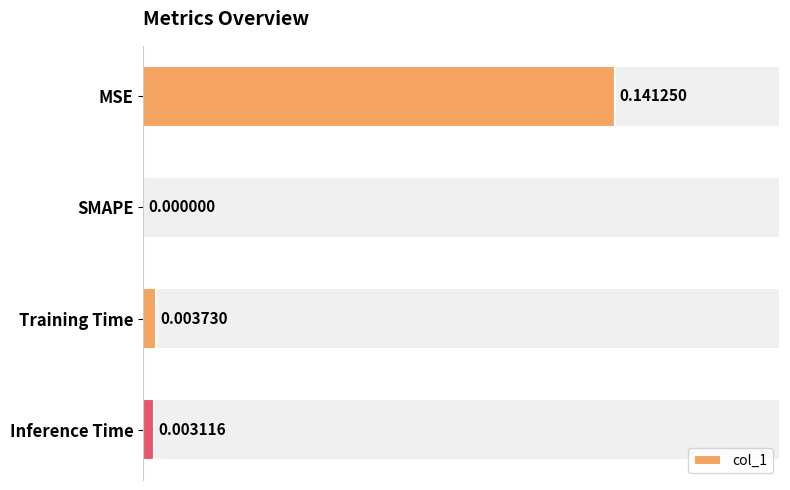

Are the bars horizontal?

Yes